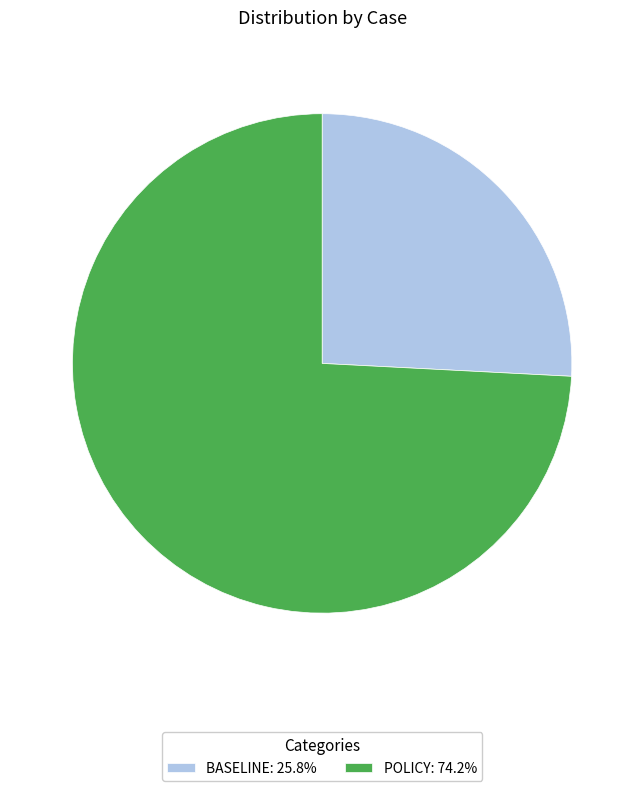

Is BASELINE: 25.8% the majority of the pie?

No